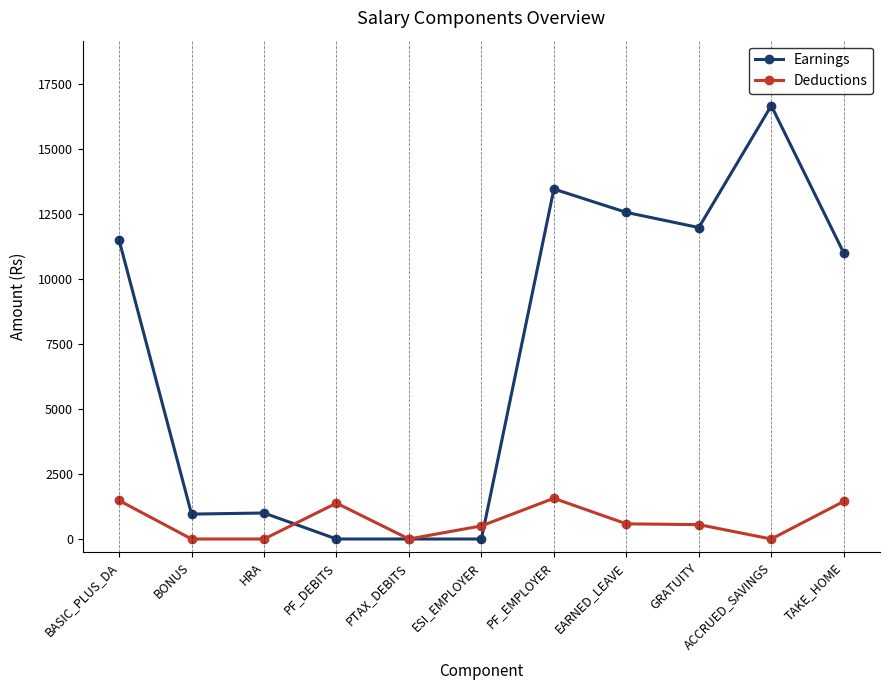

What are all the series names shown in the legend?

Earnings, Deductions